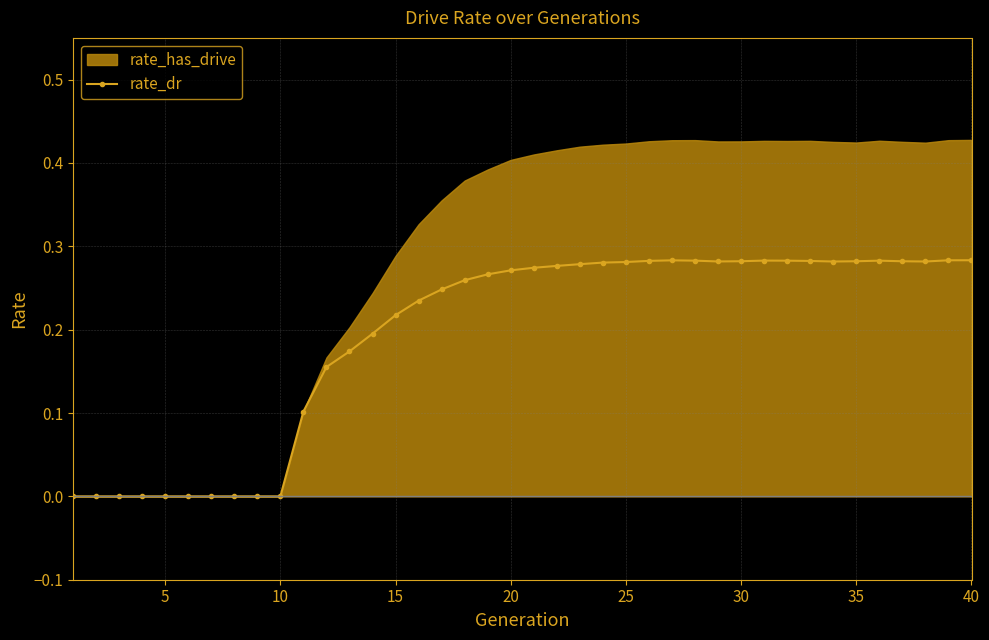

True or false: rate_dr has more than 2 interior local peaks.

True